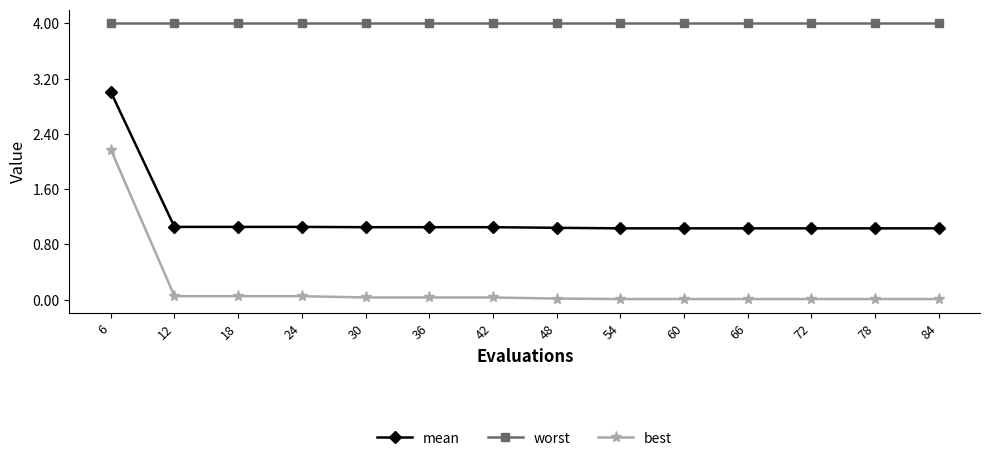

List the series in order of their peak value, lowest first.

best, mean, worst